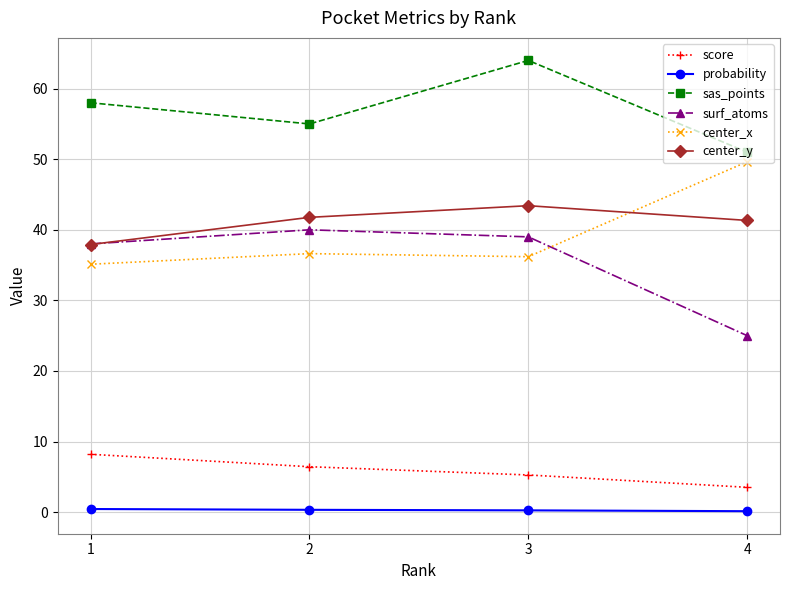

How many data points does each series have?

4